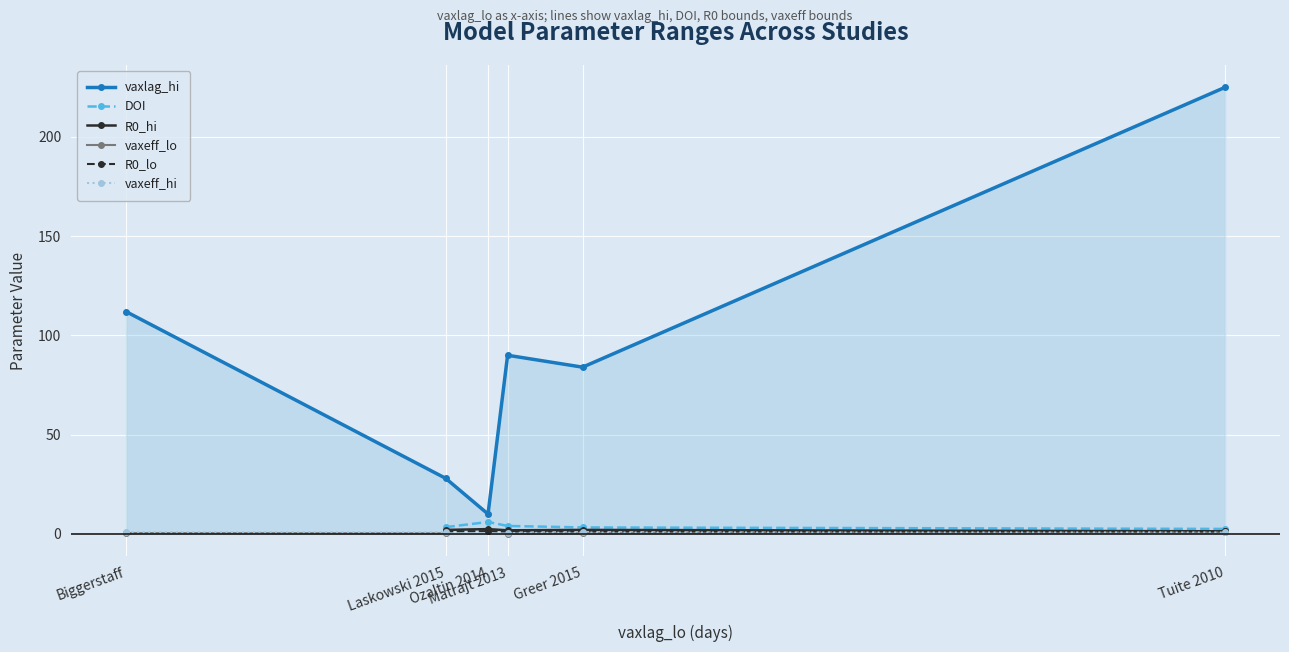

What is the label of the 3rd point from the right?

Matrajt 2013